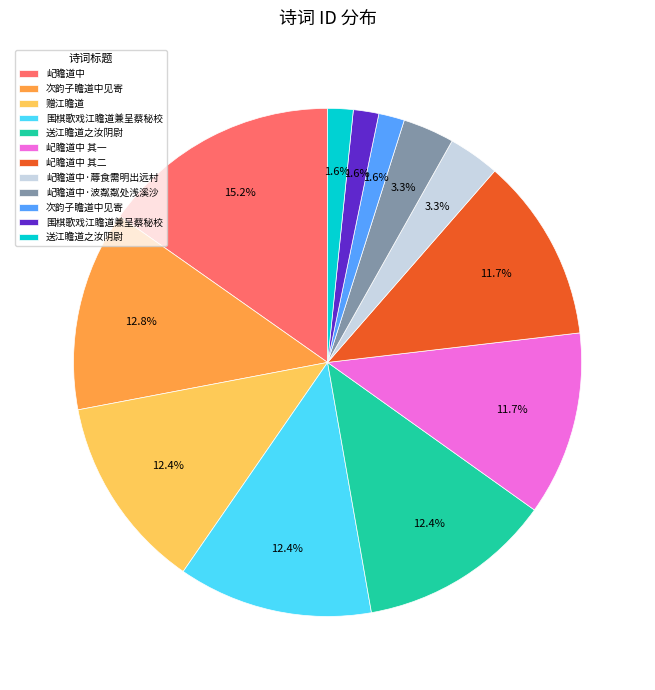

Is there any slice that represents more than half of the pie?

No